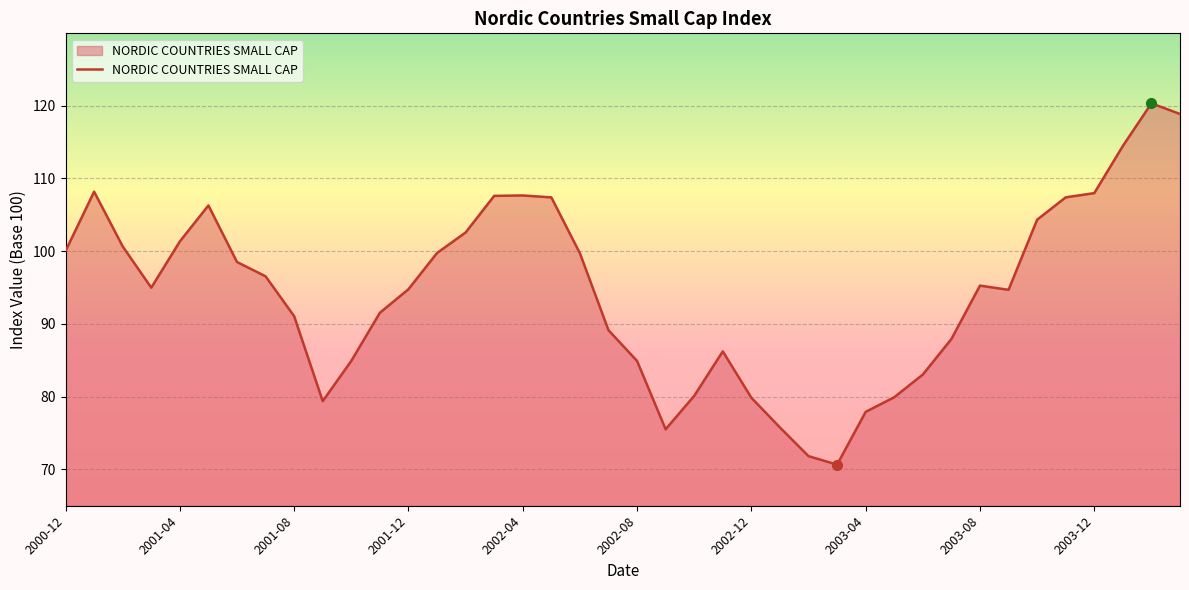

What is the greatest value displayed?

120.3